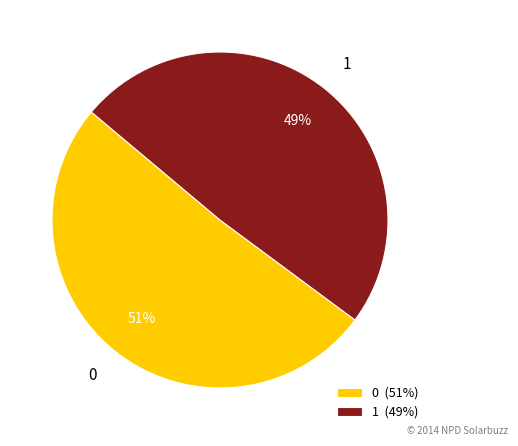

Is it true that 1 is 49% of the pie?

True